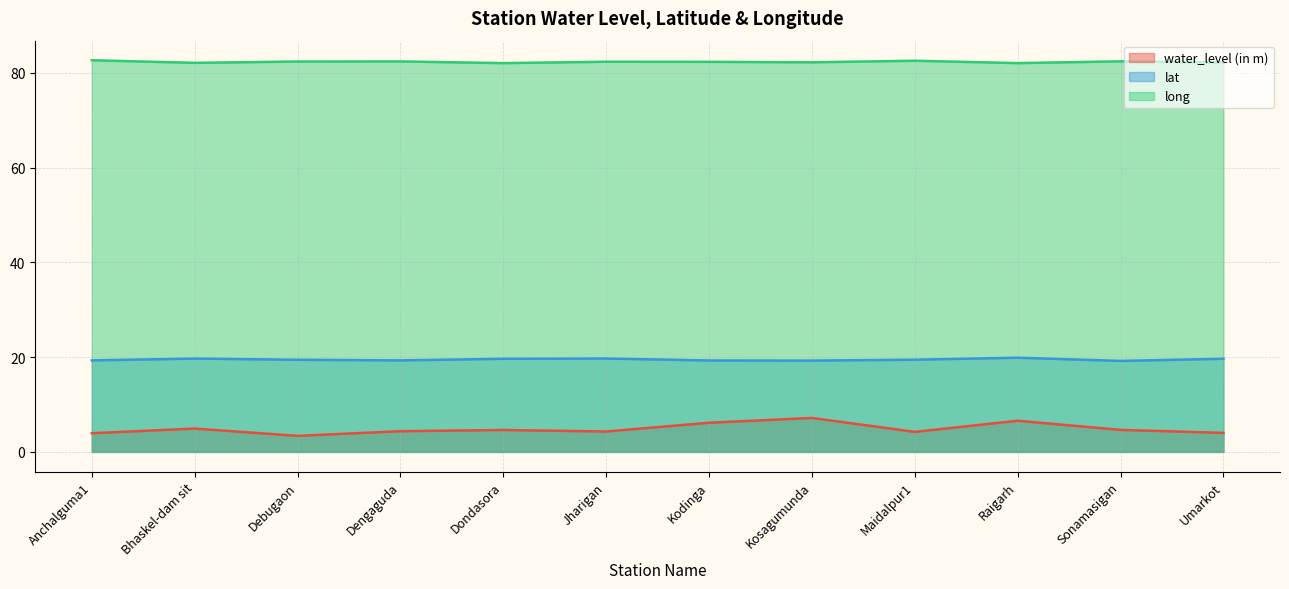

What is the difference between the maximum and minimum values in the lat series?

0.7